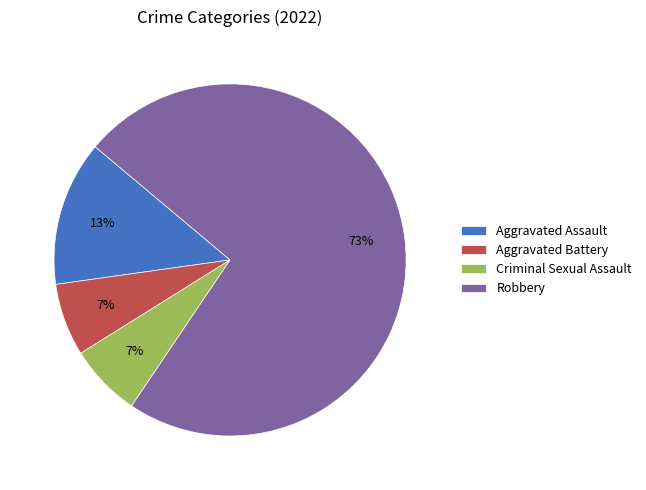

Which slice represents more than half of the pie?

Robbery